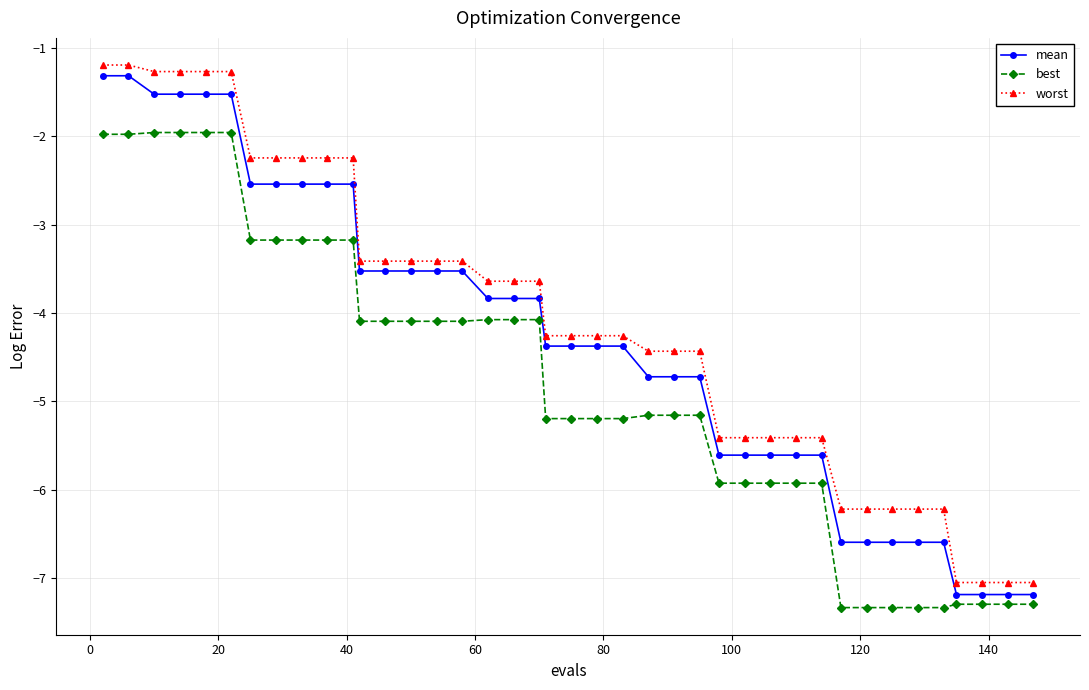

What is the value of the worst point at the 18th from the left?

-3.6